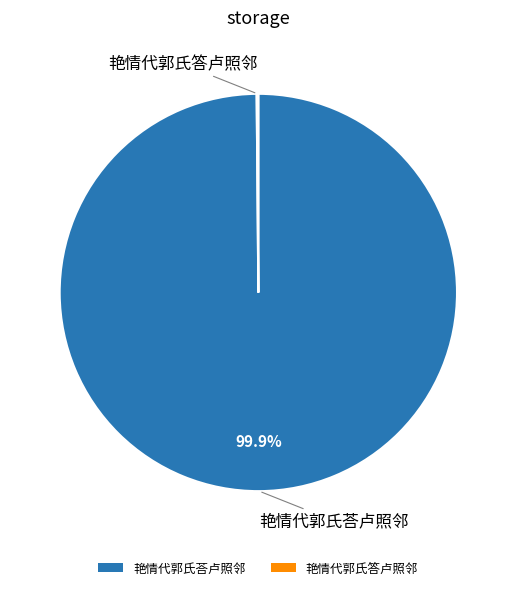

Which slice represents more than half of the pie?

艳情代郭氏荅卢照邻